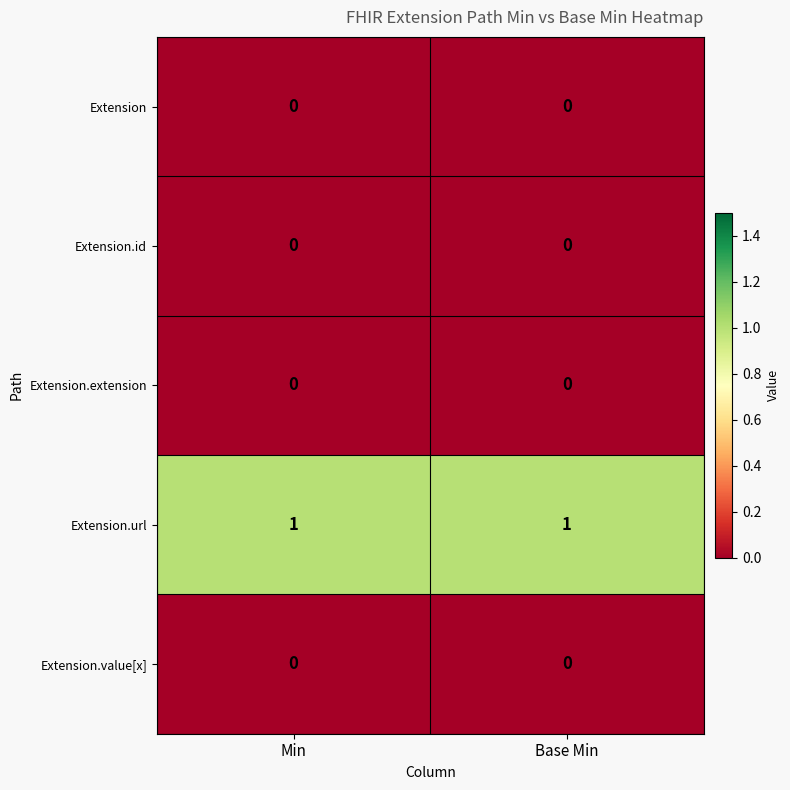

Count the number of categories in the chart.

2